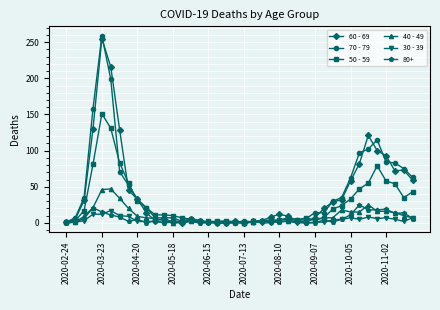

True or false: 70 - 79 has more than 0 points higher than both neighbors.

True